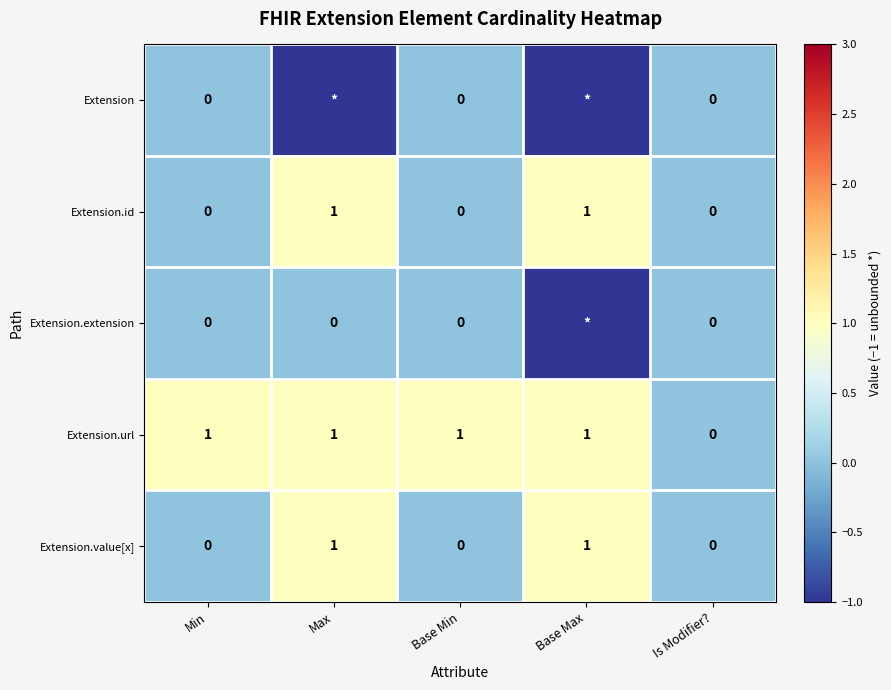

Which label corresponds to the smallest value in the chart?

Max